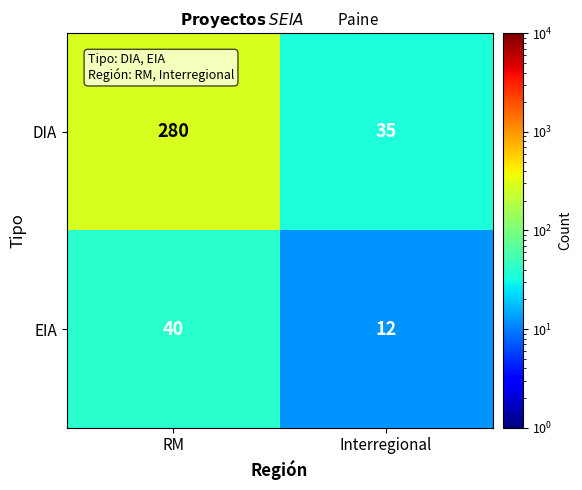

Rank the series by their average value, from lowest to highest.

EIA, DIA